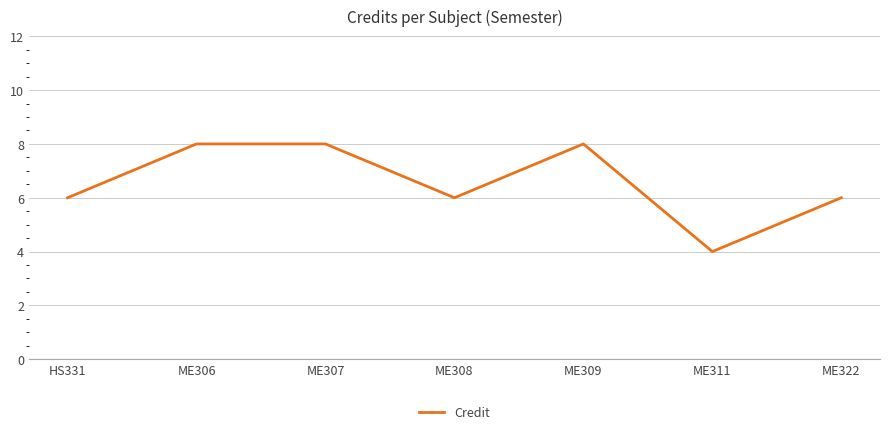

What is the sum of the values at HS331 and ME322?

12